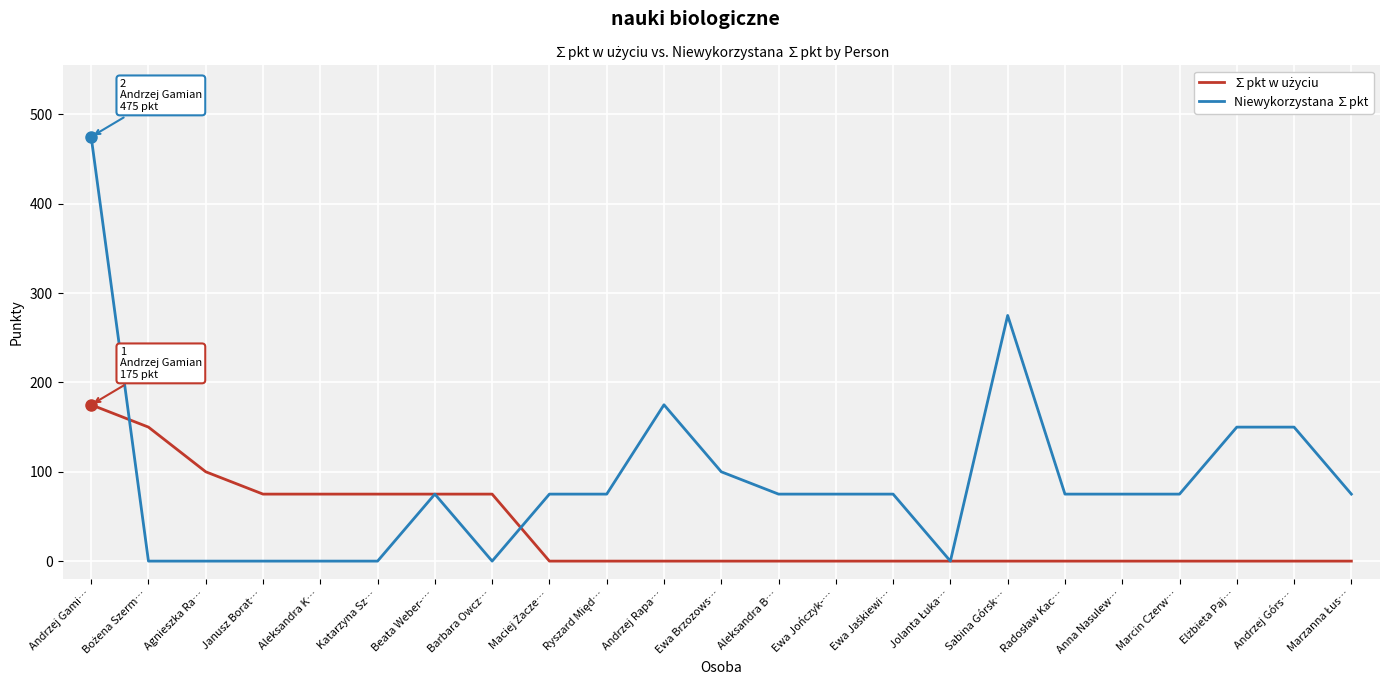

Where is Niewykorzystana ∑pkt nearest to the value 237?

Sabina Górsk…